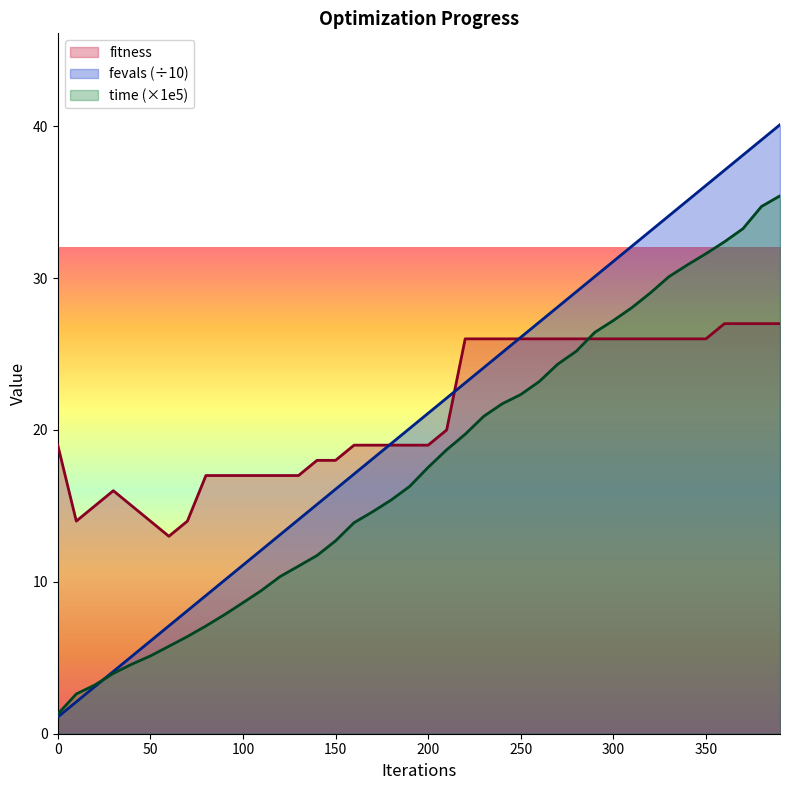

Does the chart have visible grid lines?

No